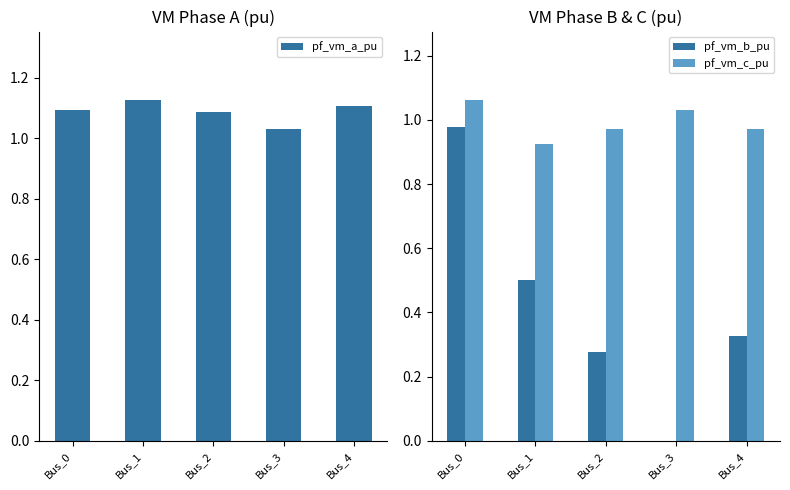

What are all the series names shown in the legend?

pf_vm_a_pu, pf_vm_b_pu, pf_vm_c_pu